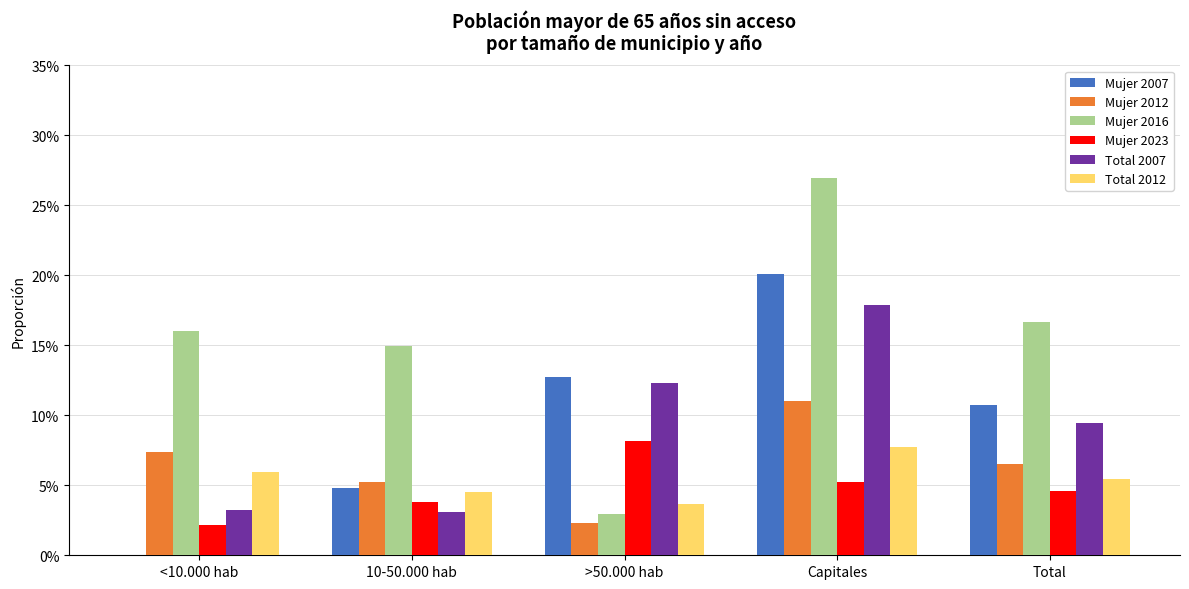

Which category has the highest value across all series?

Capitales